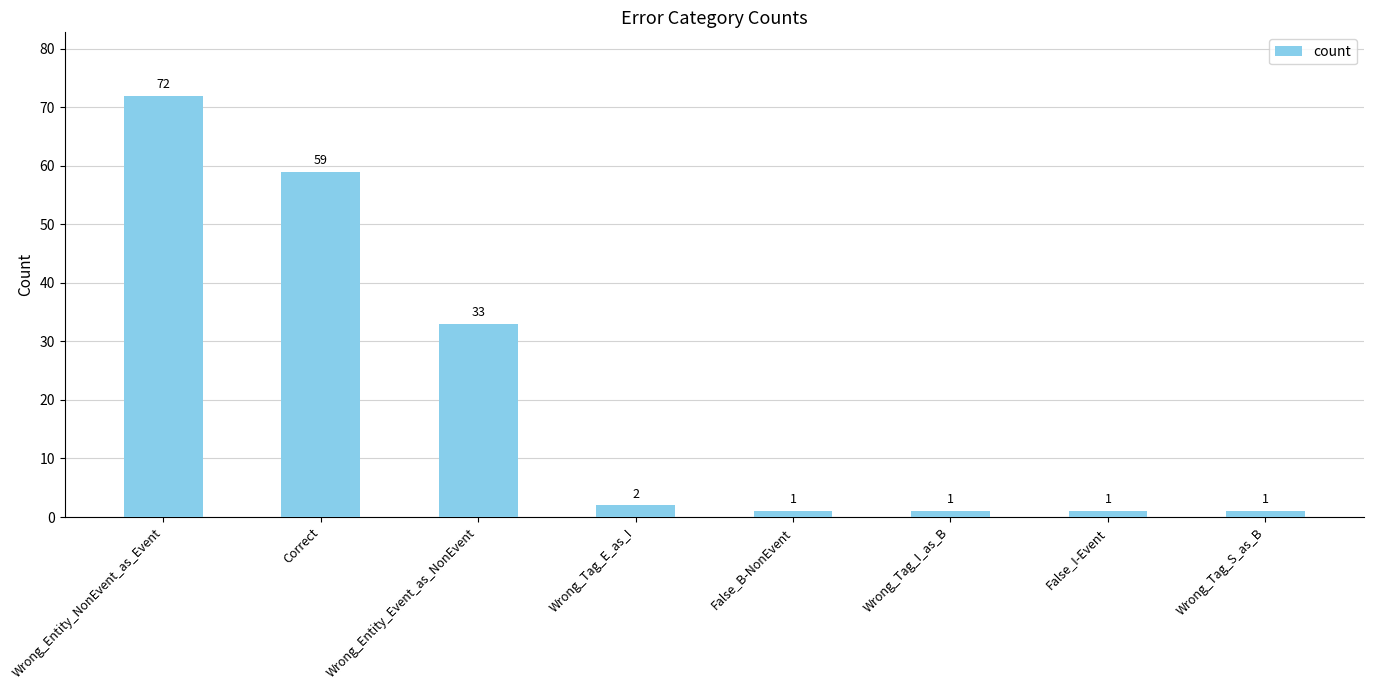

What is the difference between the second highest and minimum values?

58